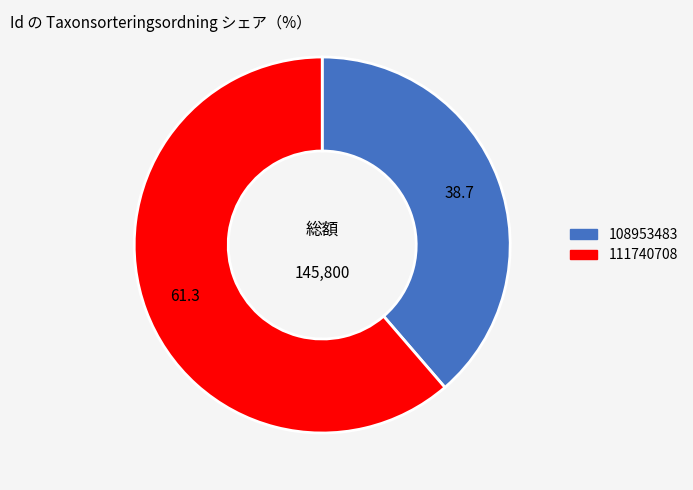

Which category has the biggest portion of the pie?

111740708